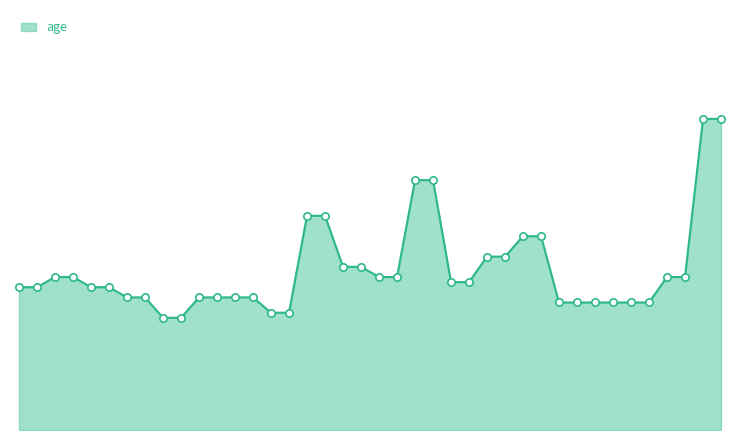

Is this an area chart (filled region under the line)?

Yes